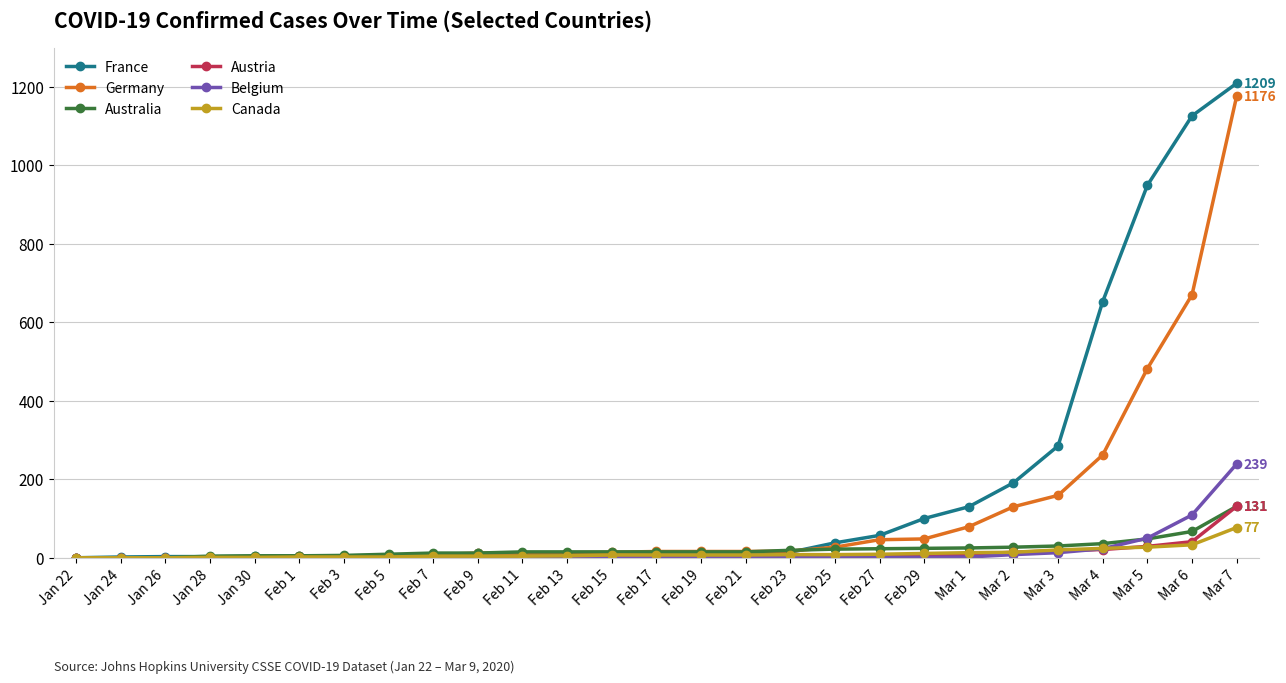

What is the value of the Australia point at the 23rd from the left?

30